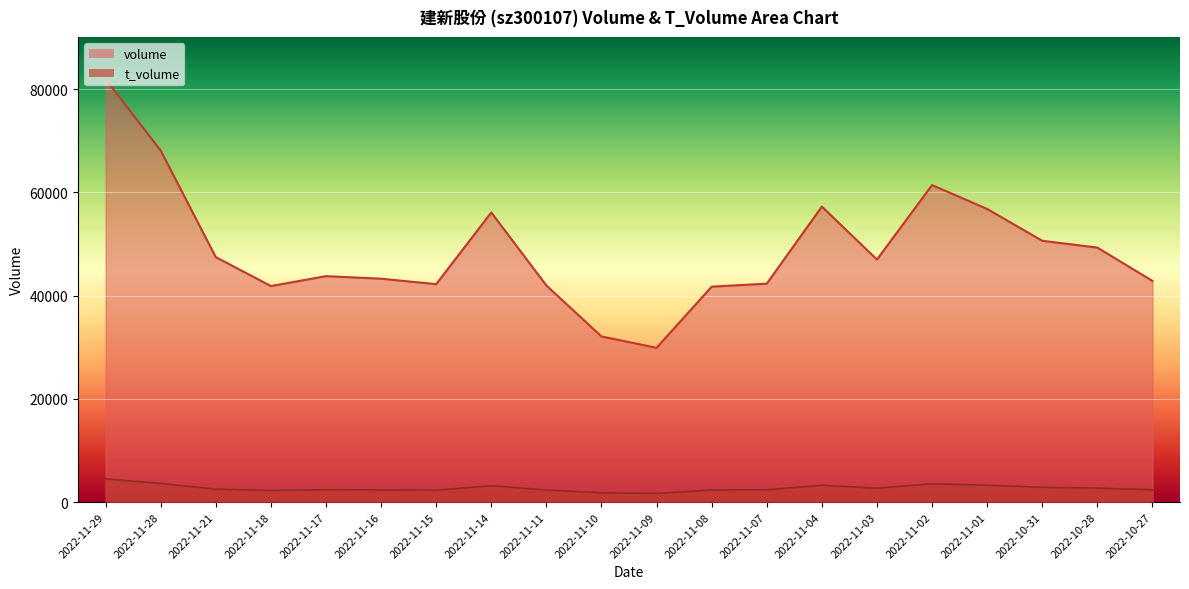

Reading left to right, list all the values displayed in this chart.

volume: 2022-10-27=42843	2022-10-28=49301	2022-10-31=50618	2022-11-01=56781	2022-11-02=61411	2022-11-03=46989	2022-11-04=57240	2022-11-07=42315	2022-11-08=41730	2022-11-09=29888	2022-11-10=32087	2022-11-11=41962	2022-11-14=56106	2022-11-15=42217	2022-11-16=43273	2022-11-17=43765	2022-11-18=41851	2022-11-21=47459	2022-11-28=68096	2022-11-29=81919
t_volume: 2022-10-27=2396	2022-10-28=2713	2022-10-31=2858	2022-11-01=3268	2022-11-02=3551	2022-11-03=2700	2022-11-04=3256	2022-11-07=2381	2022-11-08=2355	2022-11-09=1676	2022-11-10=1803	2022-11-11=2352	2022-11-14=3156	2022-11-15=2330	2022-11-16=2360	2022-11-17=2392	2022-11-18=2262	2022-11-21=2506	2022-11-28=3604	2022-11-29=4493